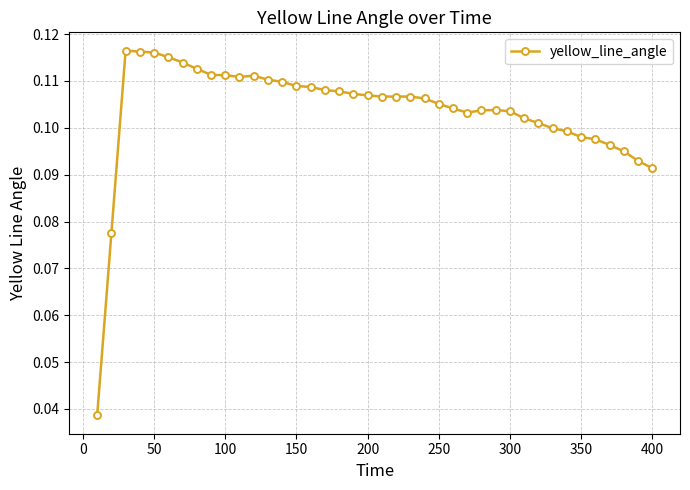

Is this an area chart (filled region under the line)?

No